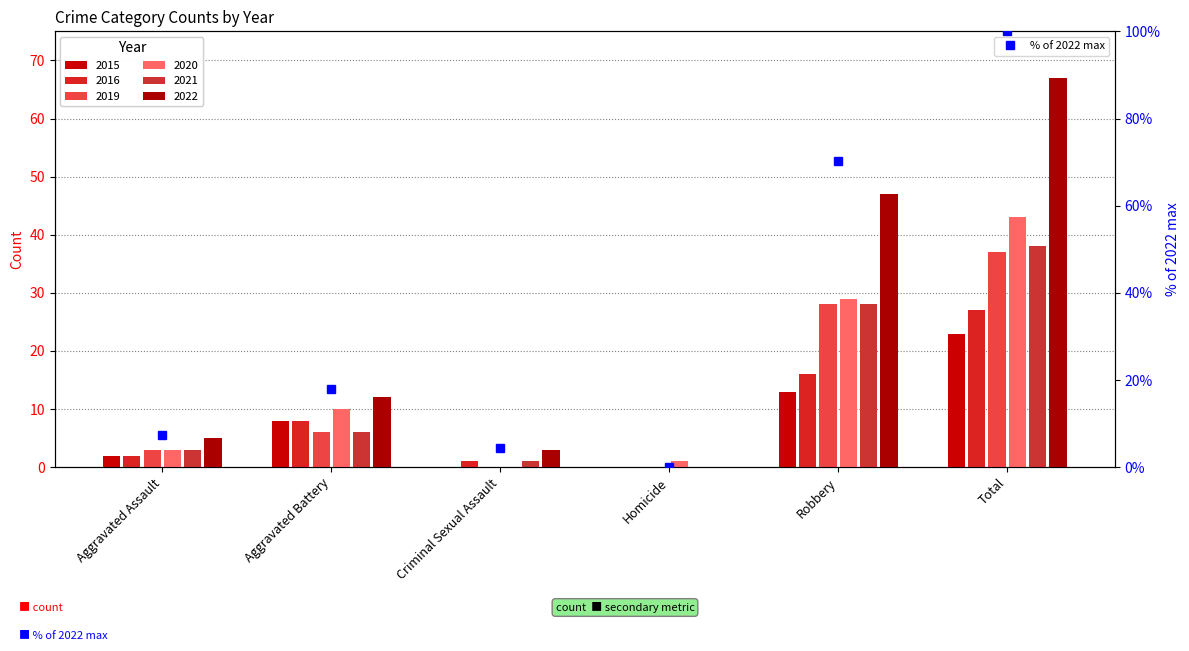

How many interior local peaks does the % of 2022 max series have?

1